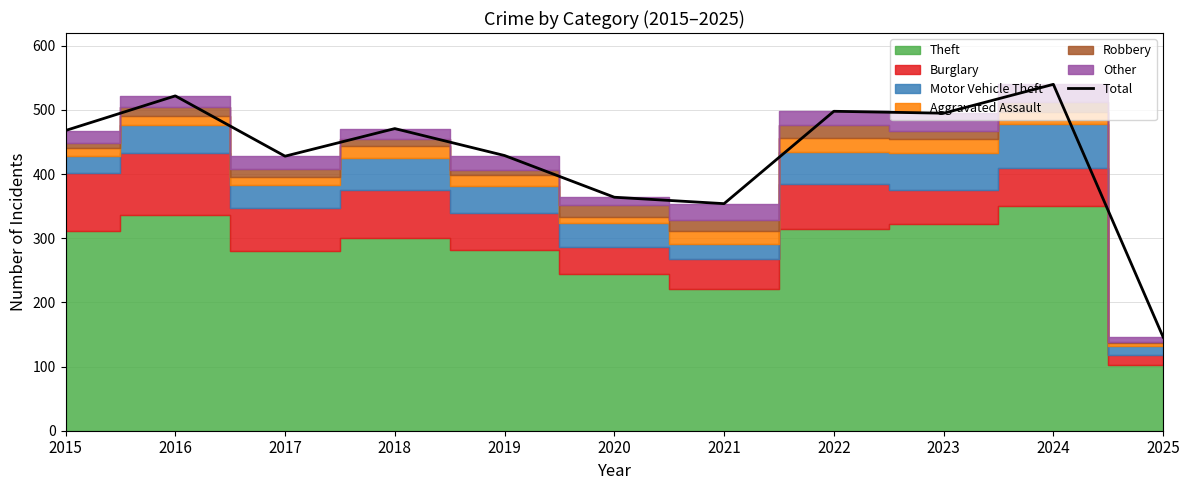

Which has a higher value, 2020 or 2025?

2020